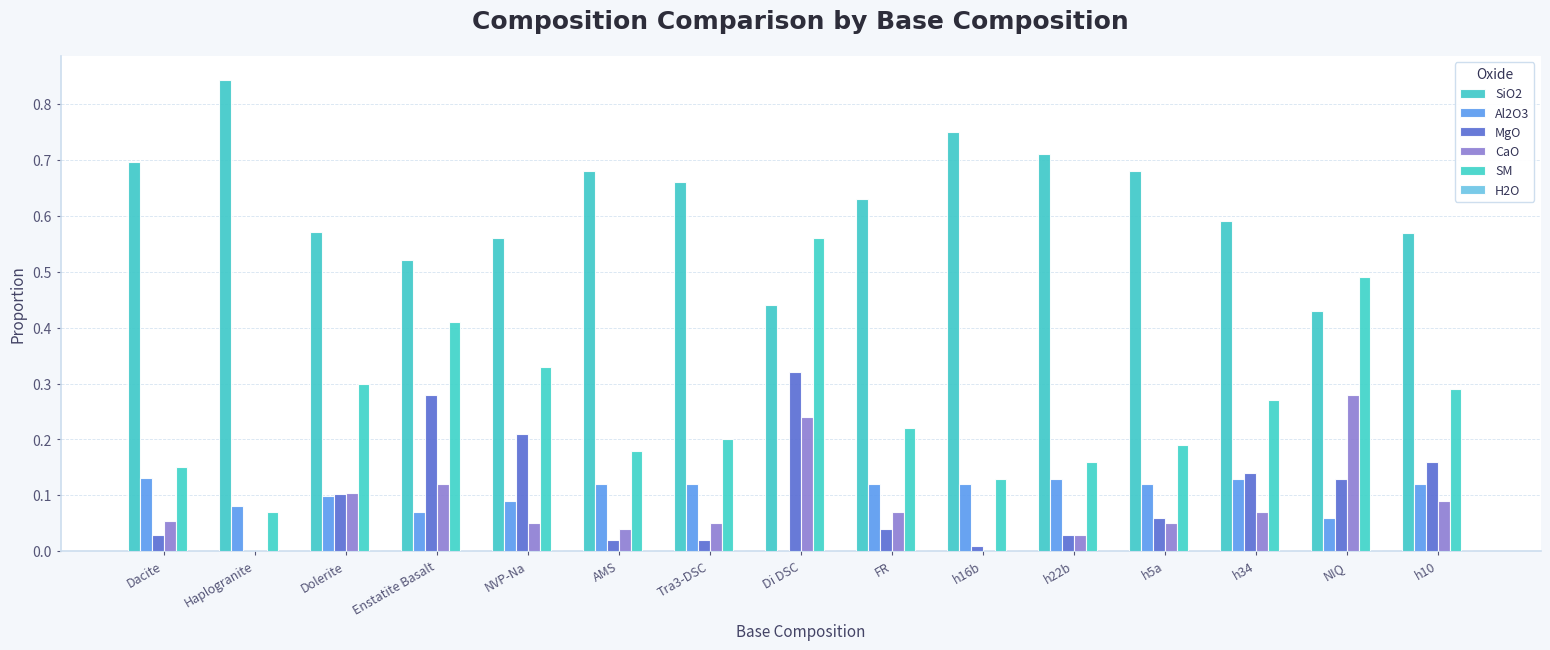

What is the maximum value for MgO?

0.3